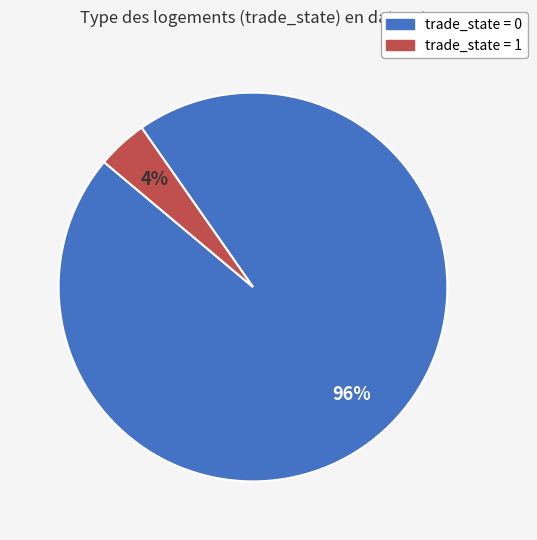

To the nearest percent, what portion does trade_state = 1 represent?

4%